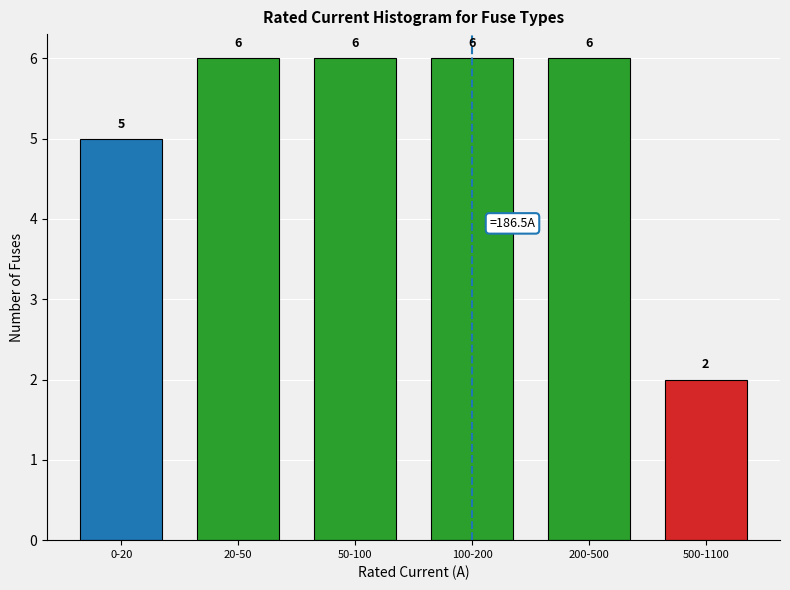

Reading right to left, transcribe all the data shown in this chart.

2	6	6	6	6	5